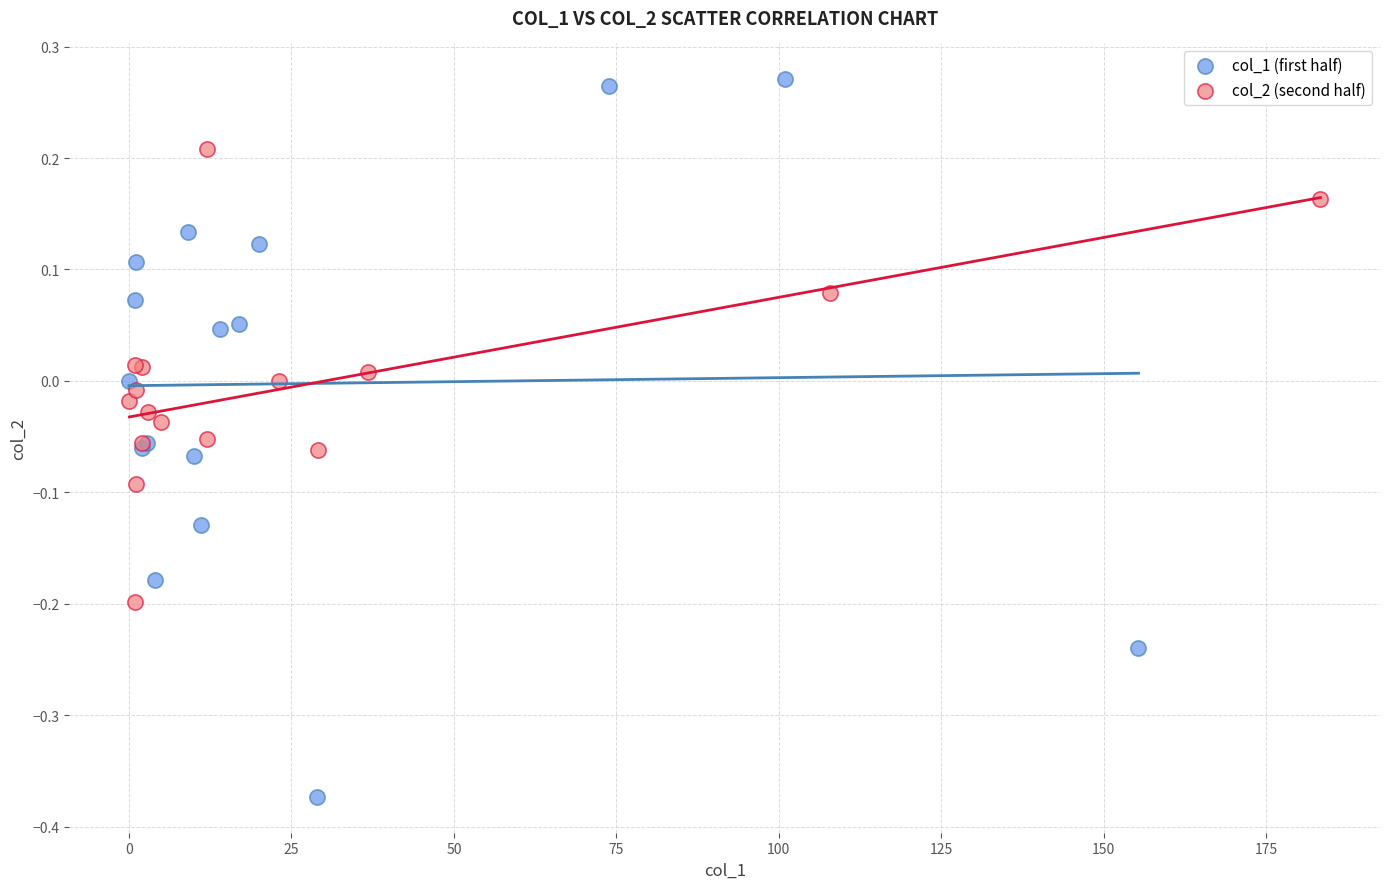

What are all the series names shown in the legend?

col_1 (first half), col_2 (second half)